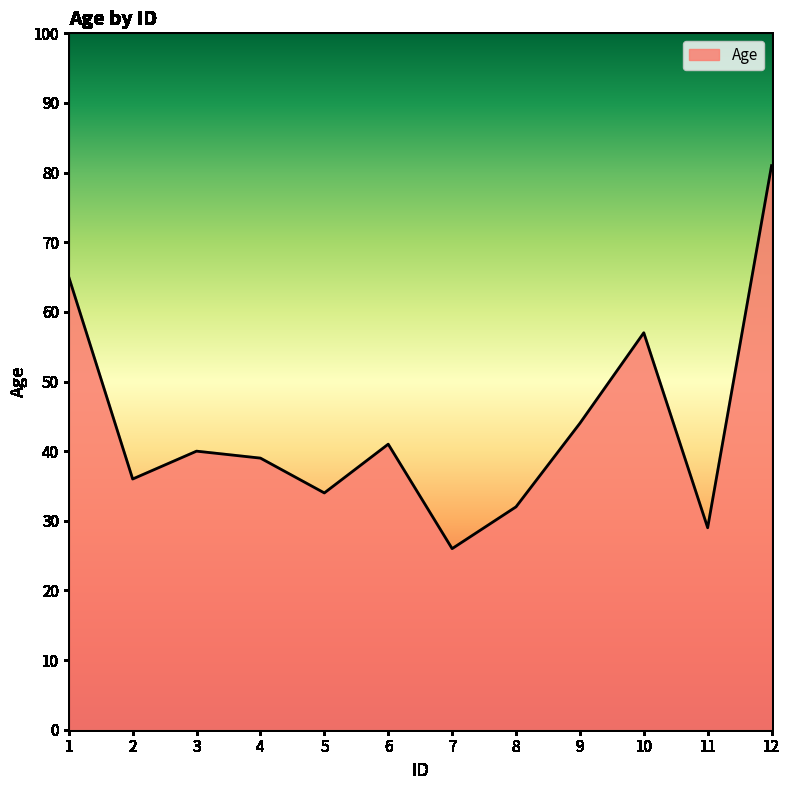

What is the difference between the maximum and minimum values?

55